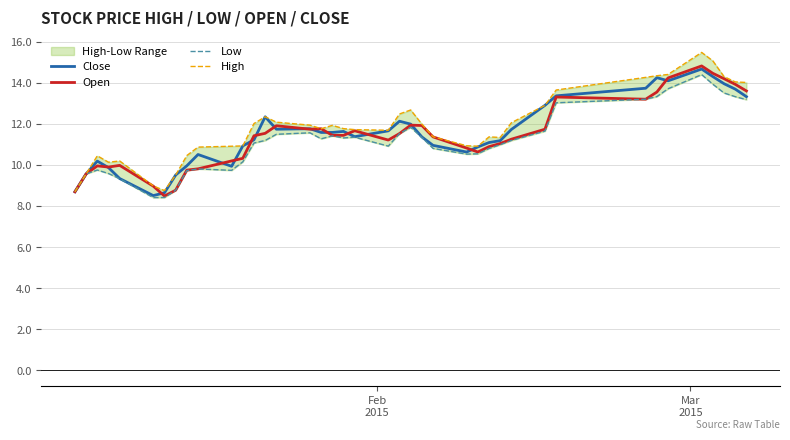

How many lines are shown in the chart?

4